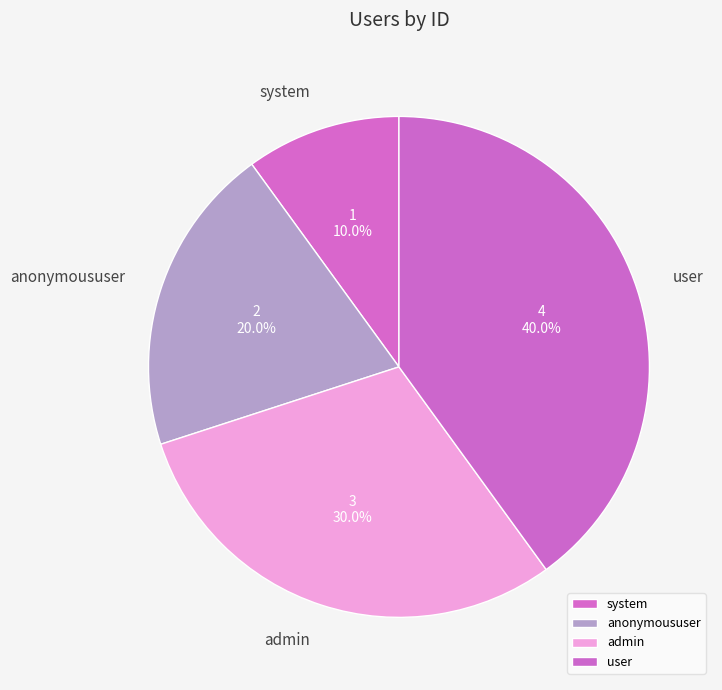

How many segments does this pie chart have?

4